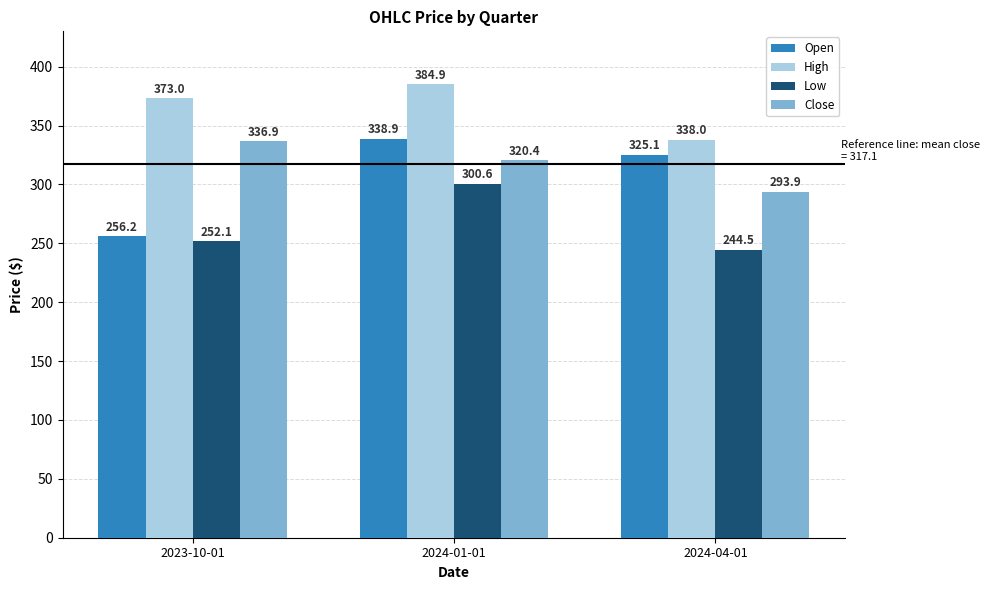

What is the label of the 1st bar from the left?

2023-10-01